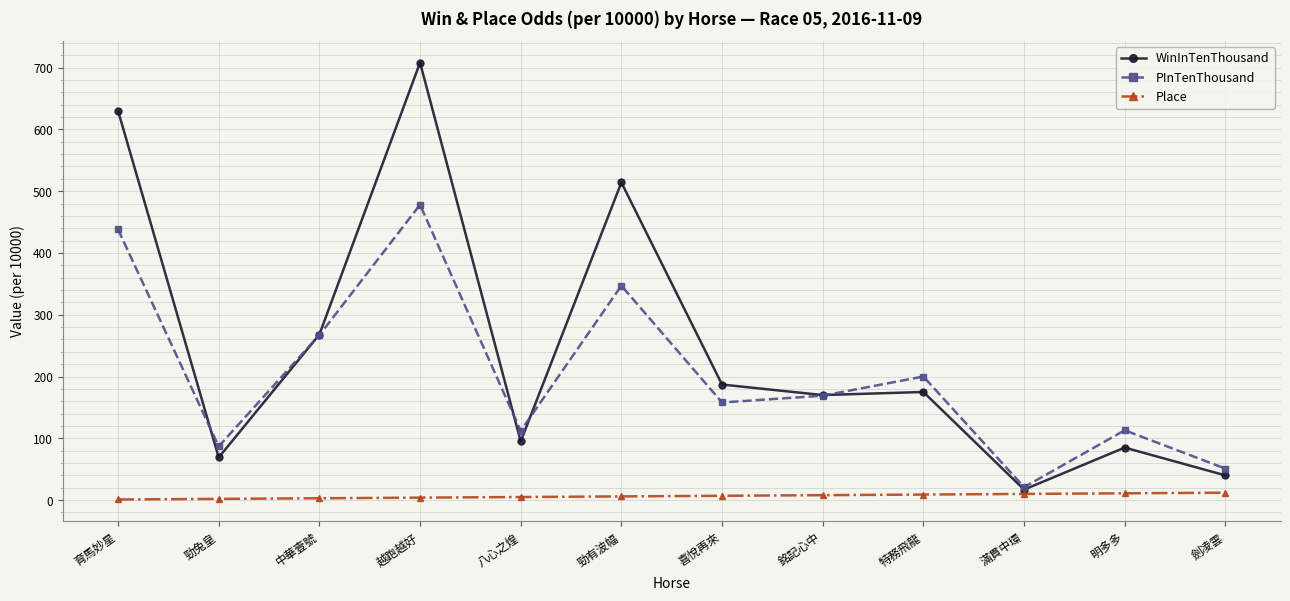

True or false: WinInTenThousand has a value of 114 at 勁兔皇.

False